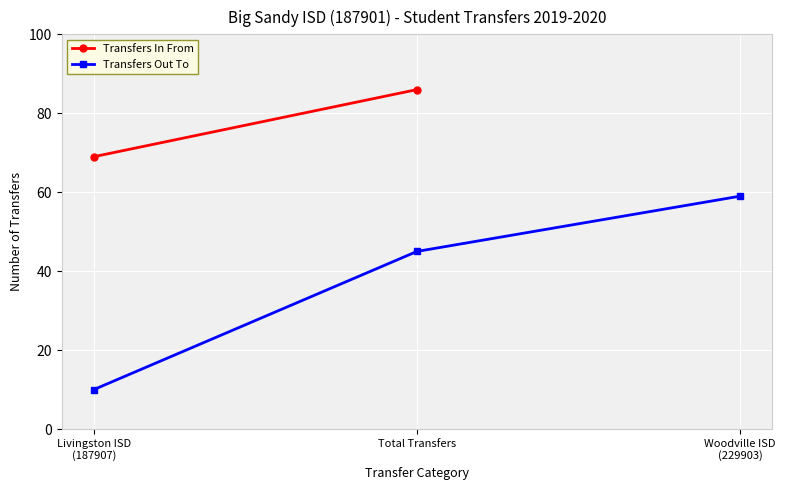

What is the minimum value for Transfers Out To?

10